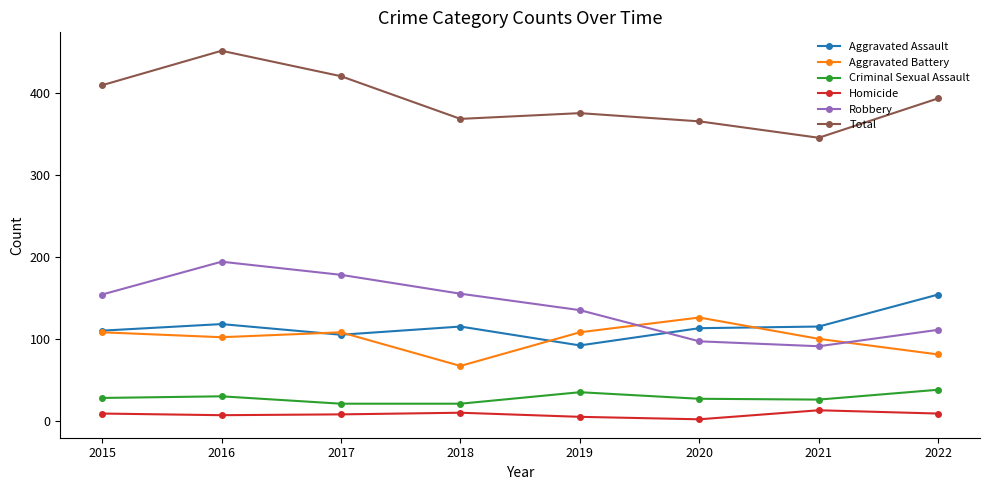

What is the difference between the highest and lowest values at 2019?

370